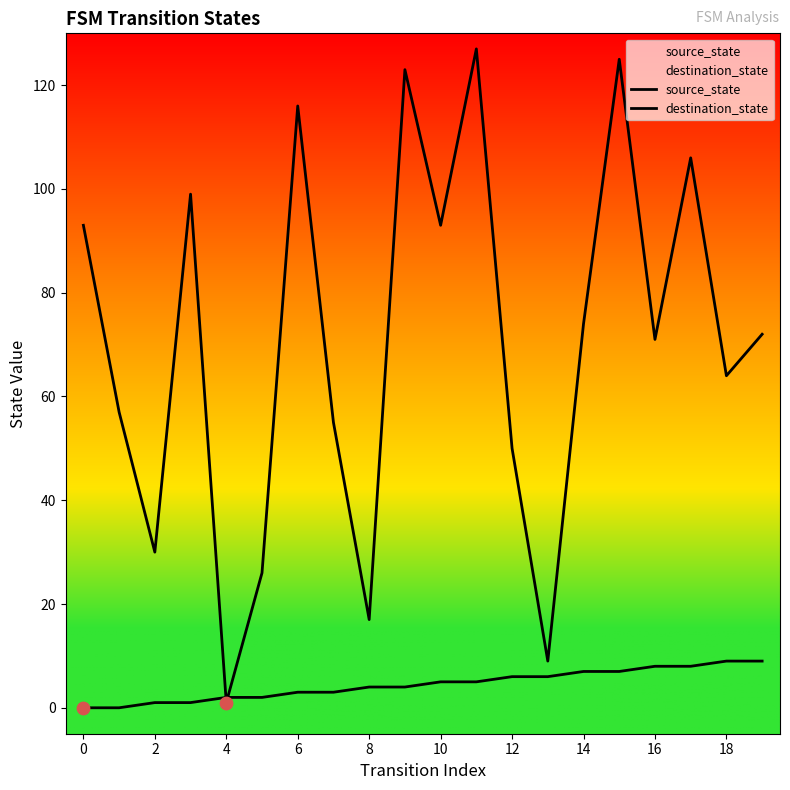

Which series has the largest total across all categories?

destination_state